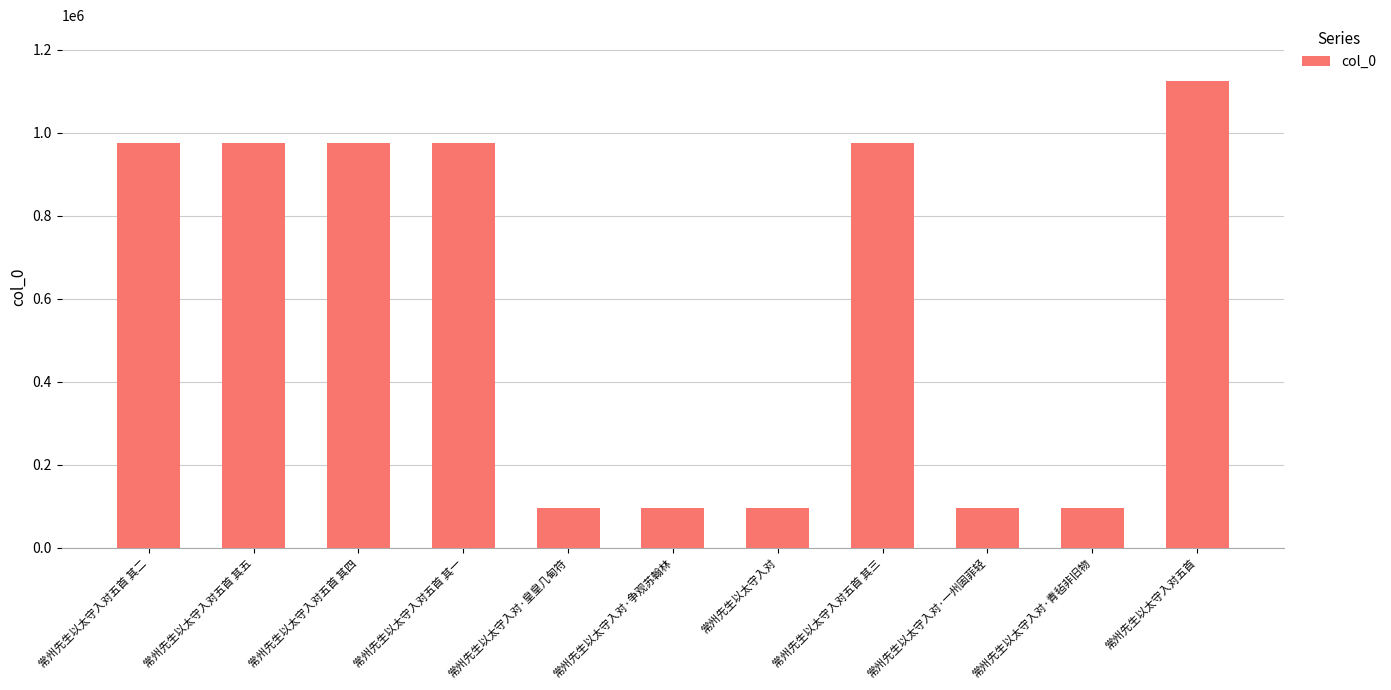

The value at 常州先生以太守入对·青毡非旧物 is 166478. True or false?

False